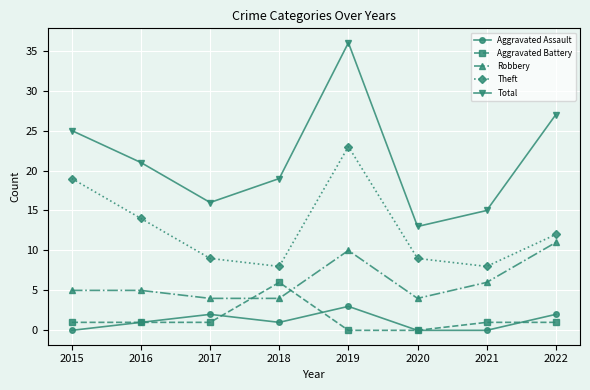

How many data points does each series have?

8